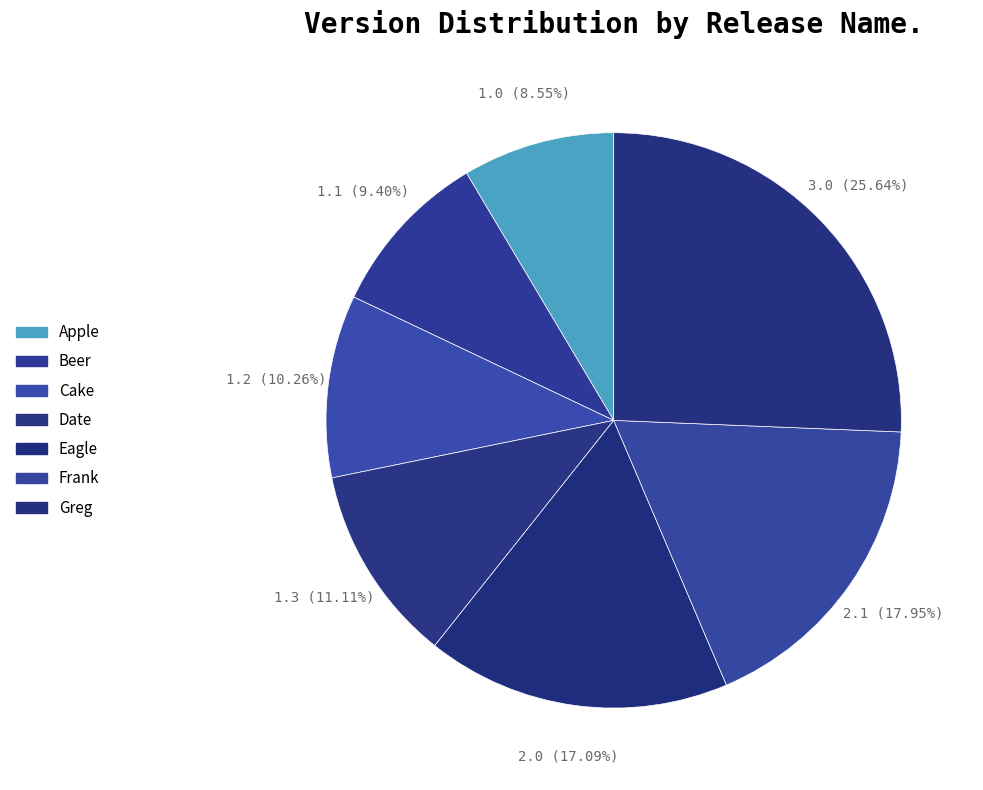

How many segments does this pie chart have?

7